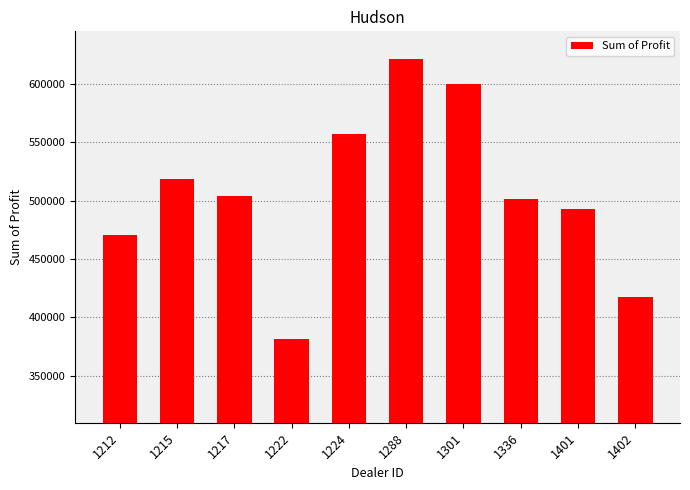

At which category does the chart reach its peak across all series?

1288